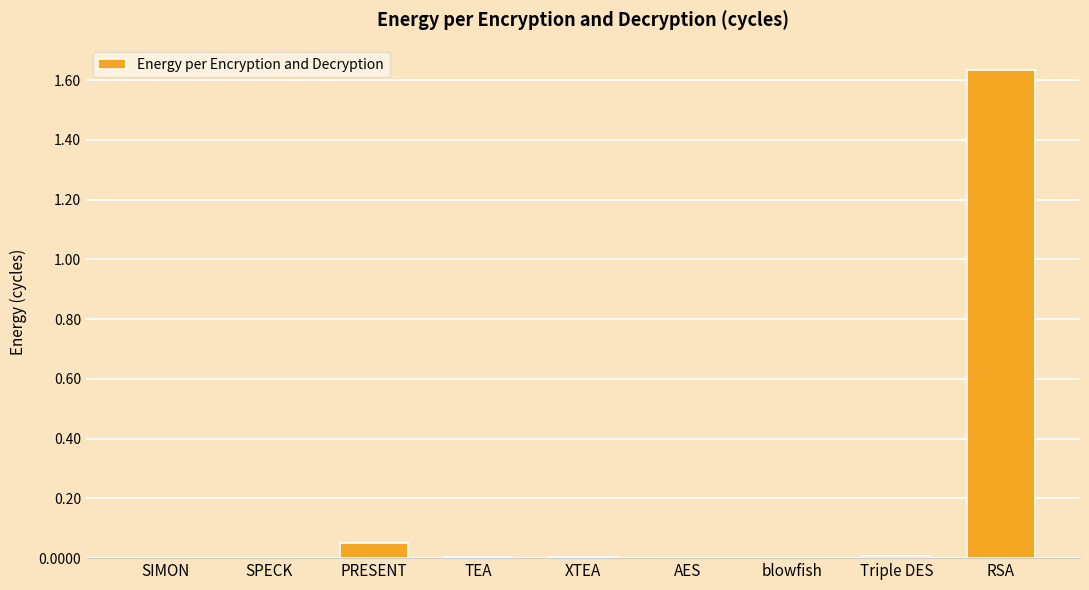

Which has a higher value, XTEA or RSA?

RSA